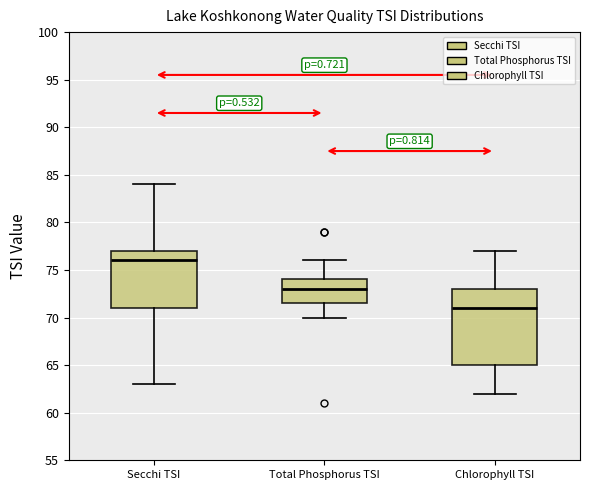

Which box's median line is the highest?

Secchi TSI